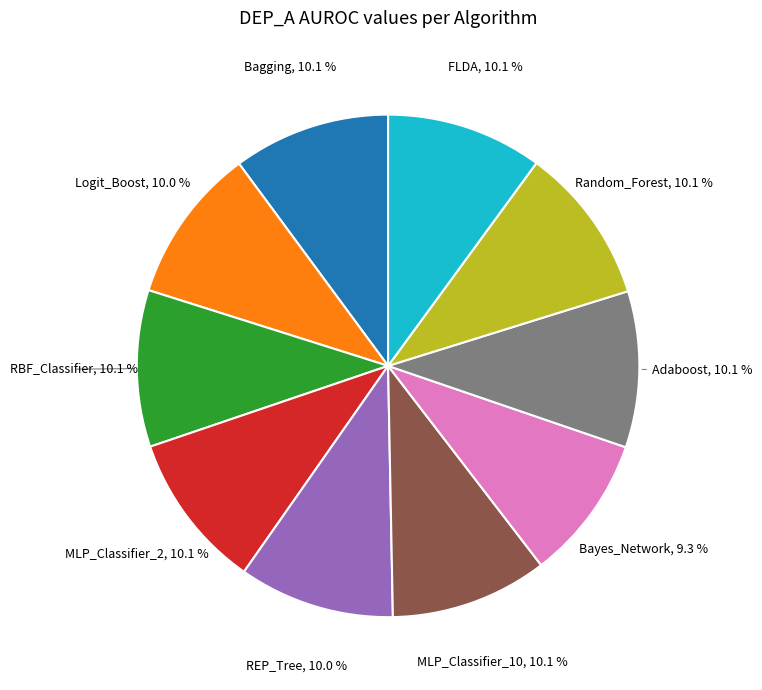

Does any single category account for the majority?

No